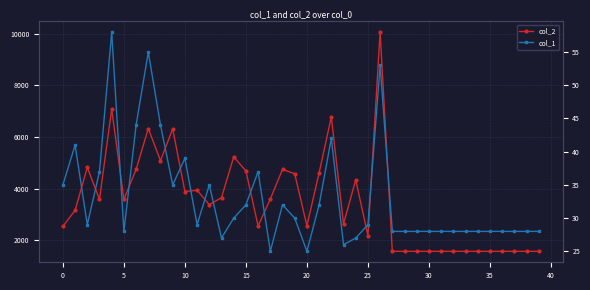

What is the total value across all series at 35?

5124